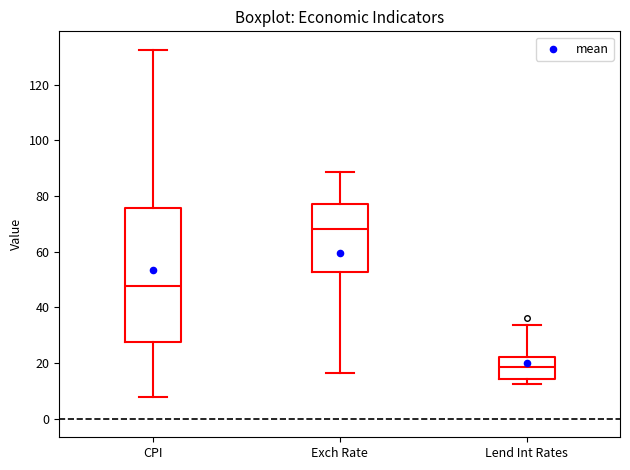

Which box's median line is the lowest?

Lend Int Rates